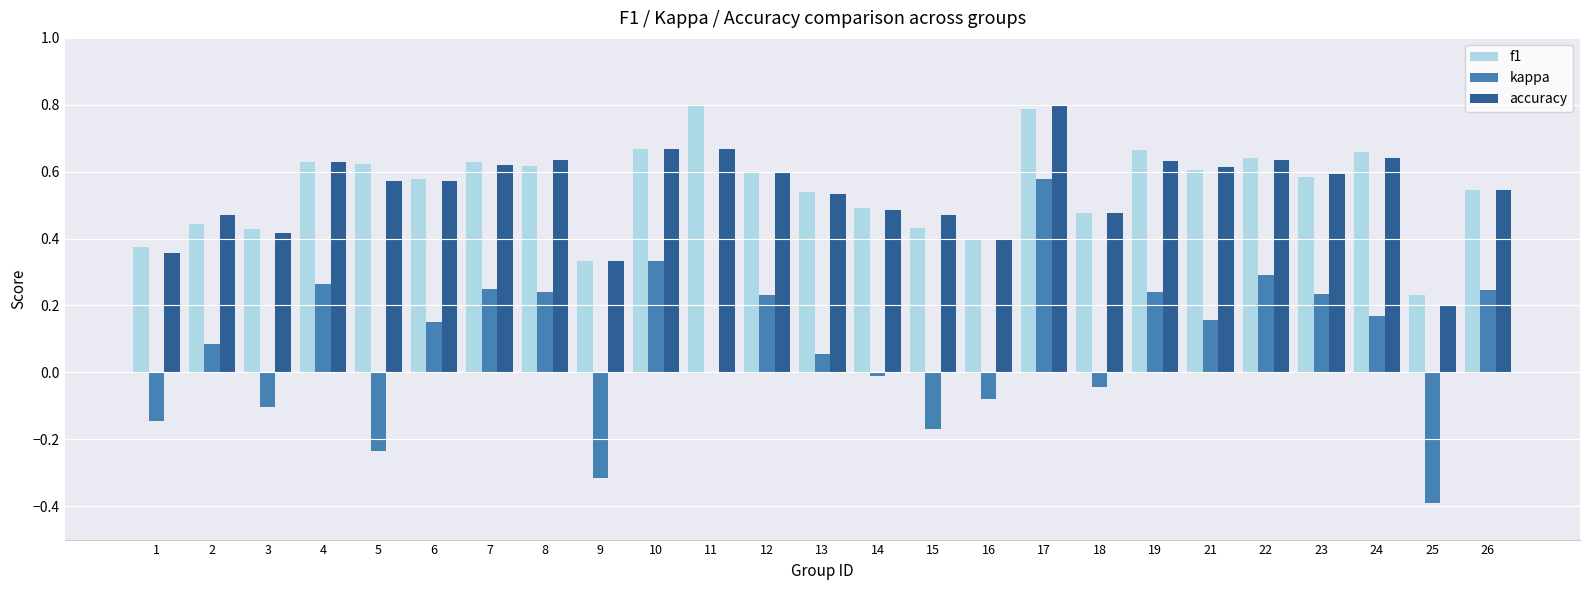

The kappa series shows 0.3 at 22. True or false?

True